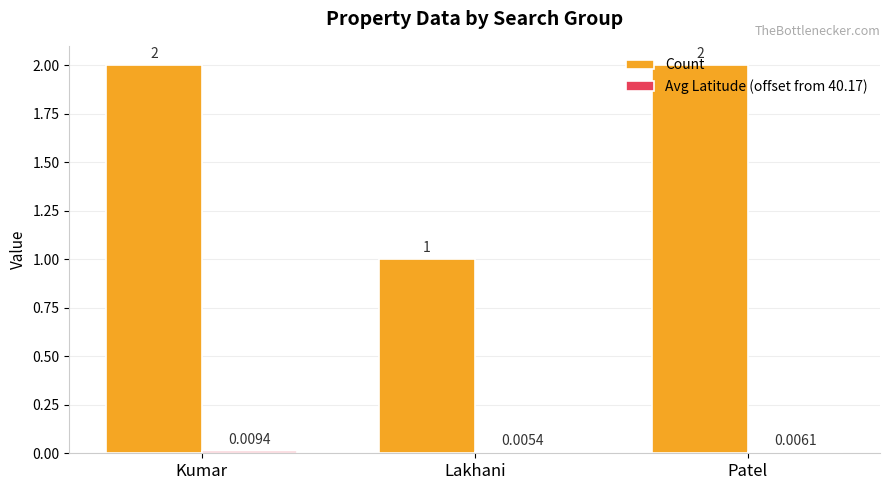

At which label is Count closest to 1?

Lakhani